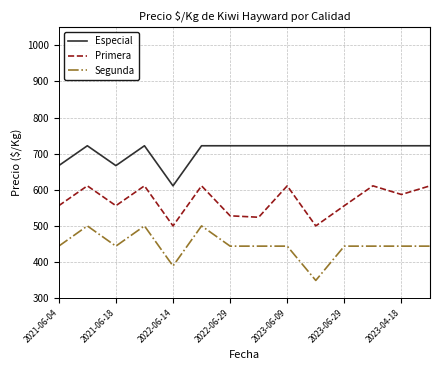

What is the difference between the maximum and minimum values in the Especial series?

111